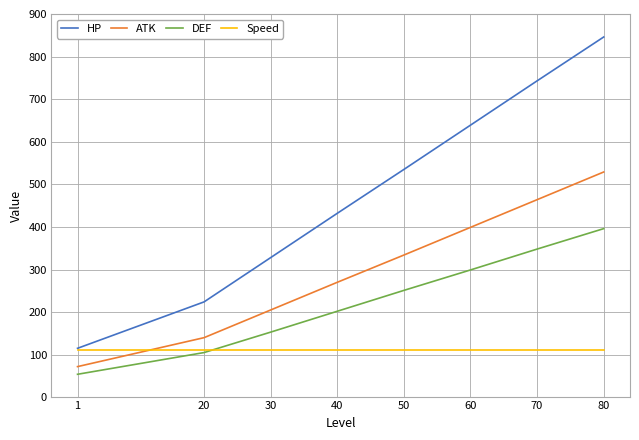

True or false: Speed has a value of 68 at 60.

False